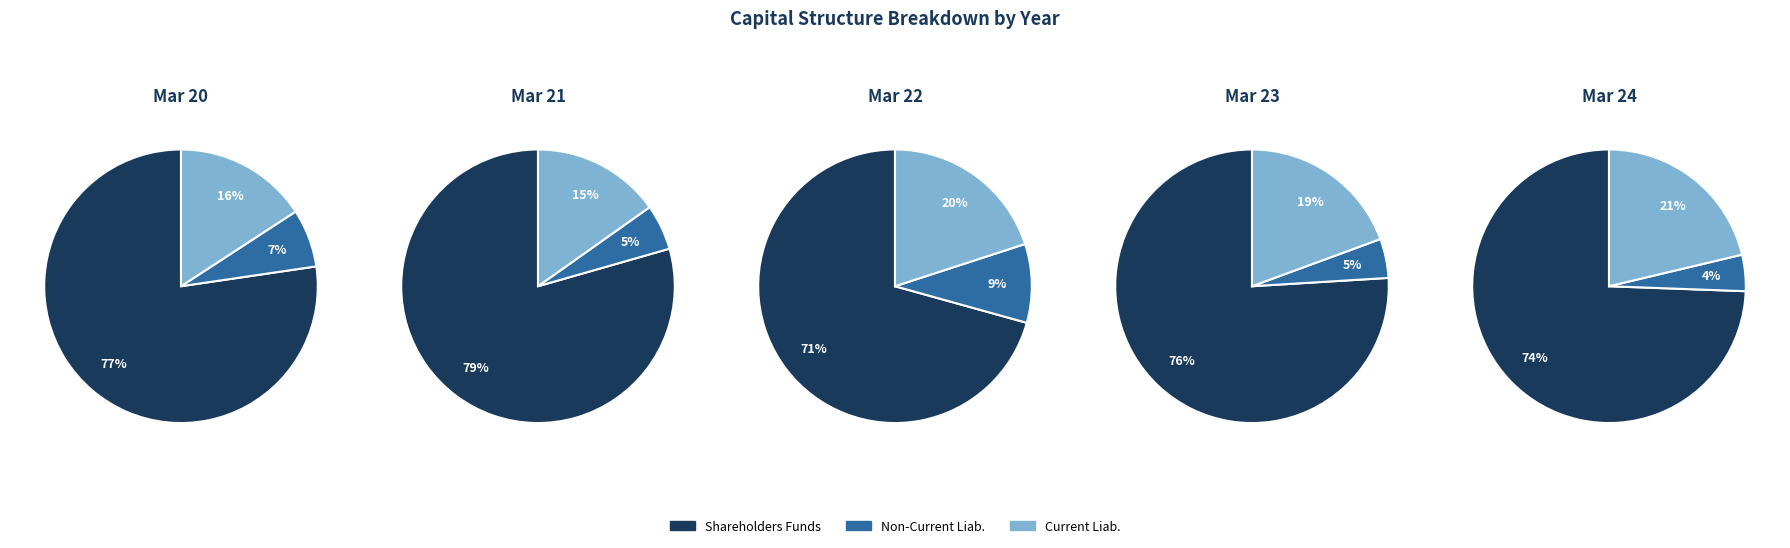

Which series has the widest spread of values?

Total Shareholders Funds